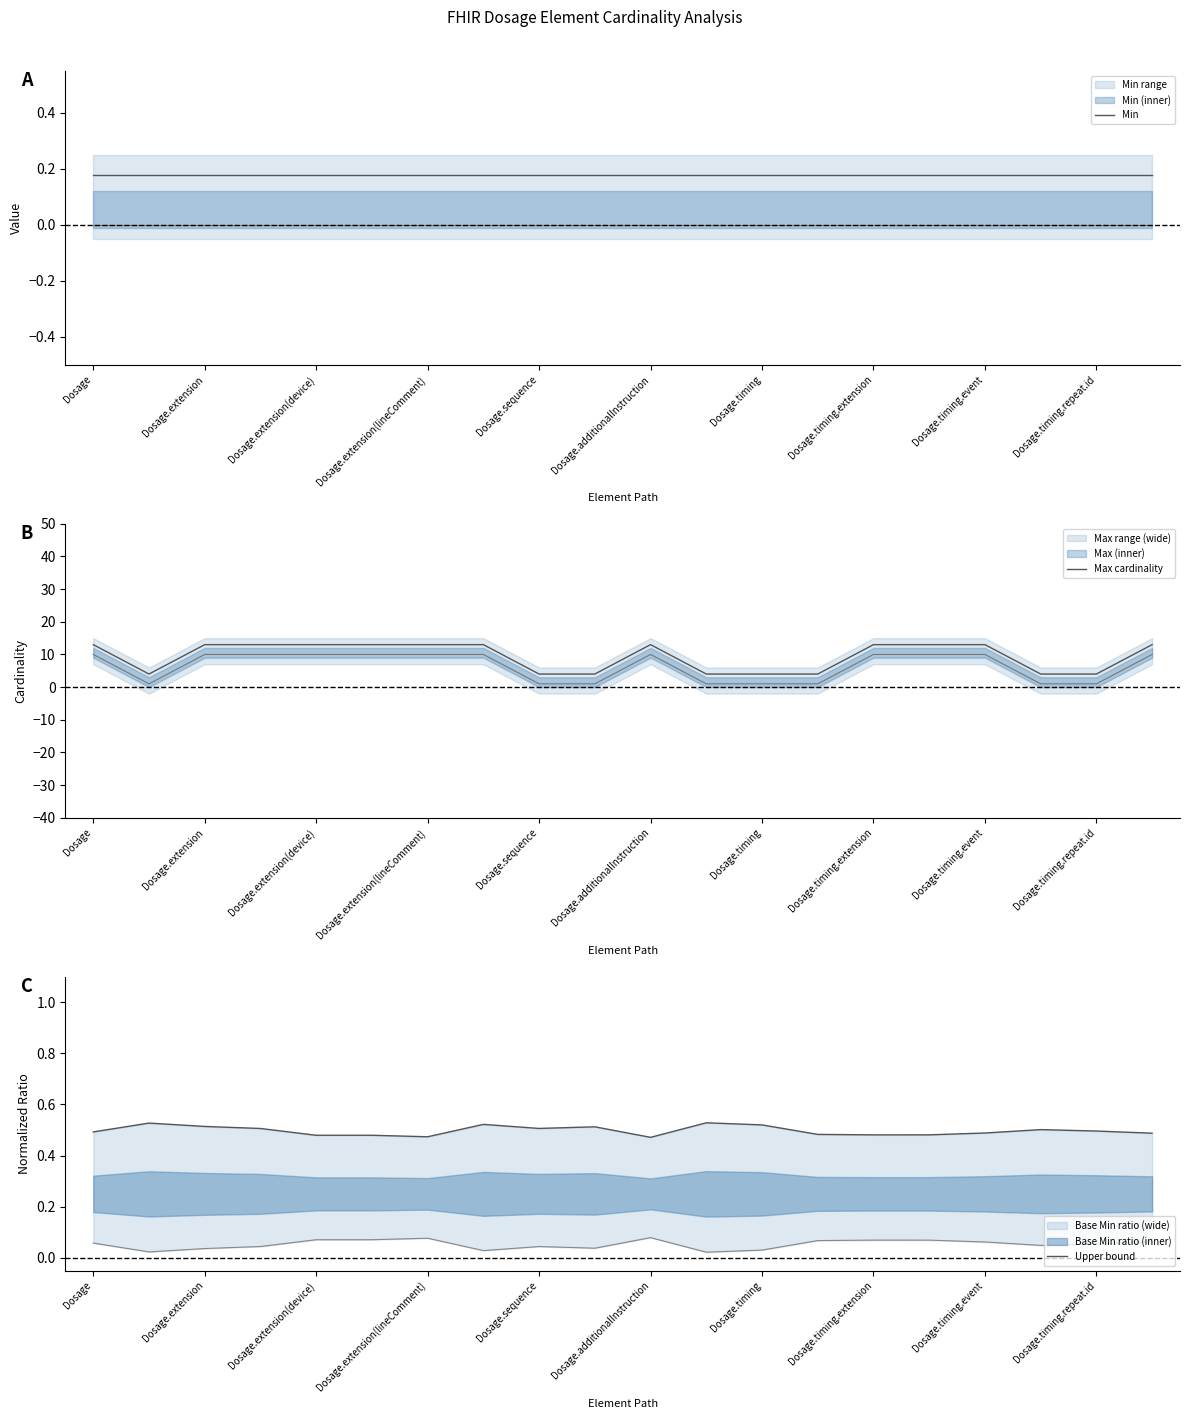

At which label is Min closest to 0?

Dosage